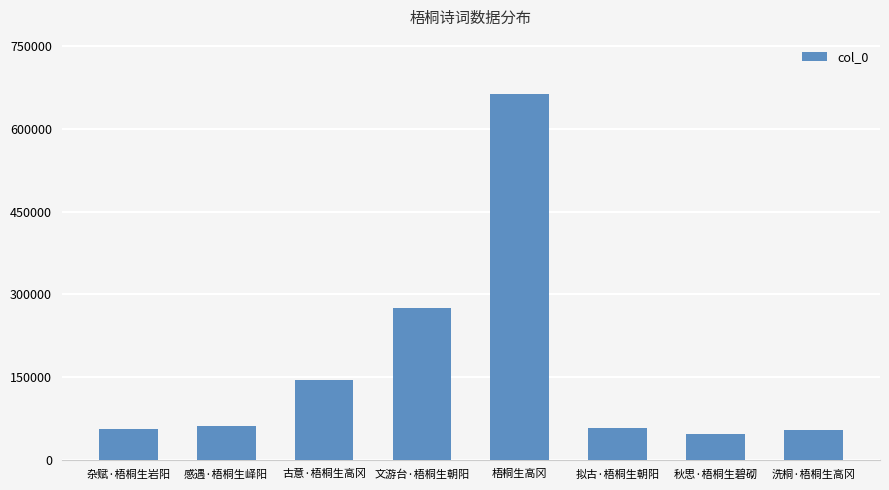

What is the label of the 4th bar from the left?

文游台·梧桐生朝阳